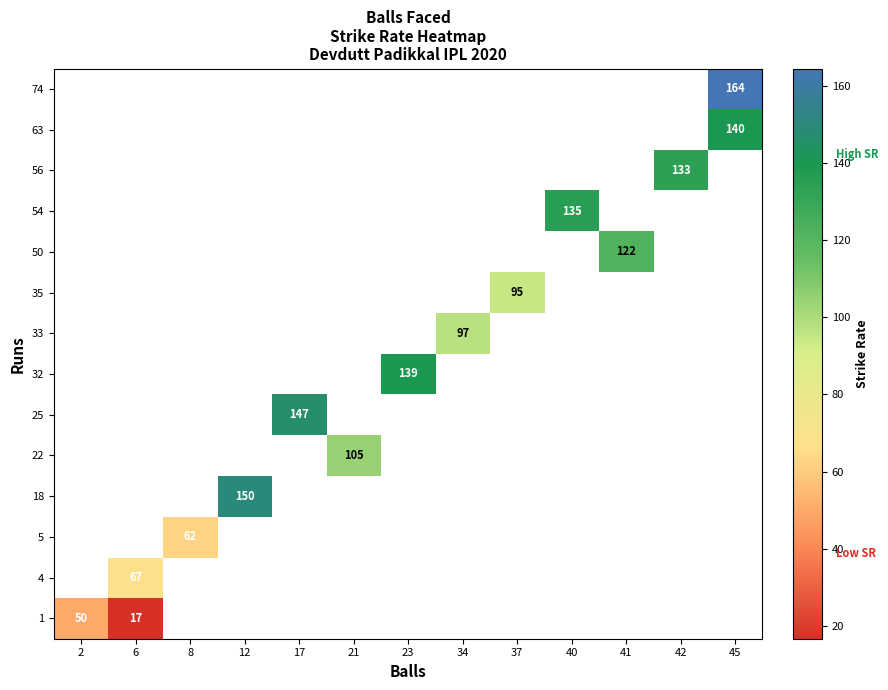

The 25 series shows 147 at 17. True or false?

True